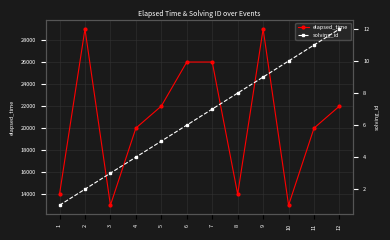

What is the value of the solving_id point at the 8th from the left?

8